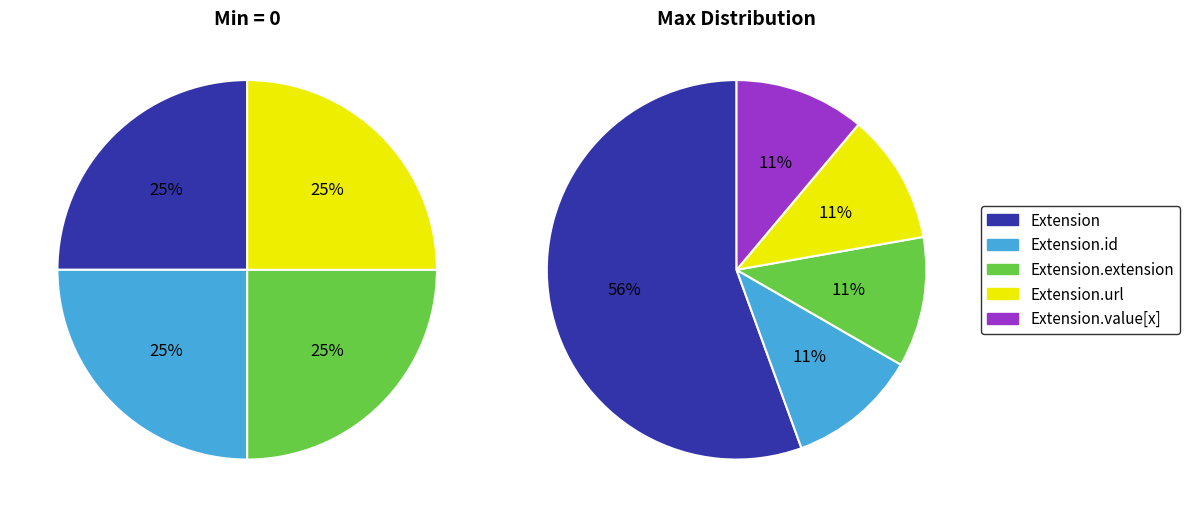

Is there any slice that represents more than half of the pie?

Yes